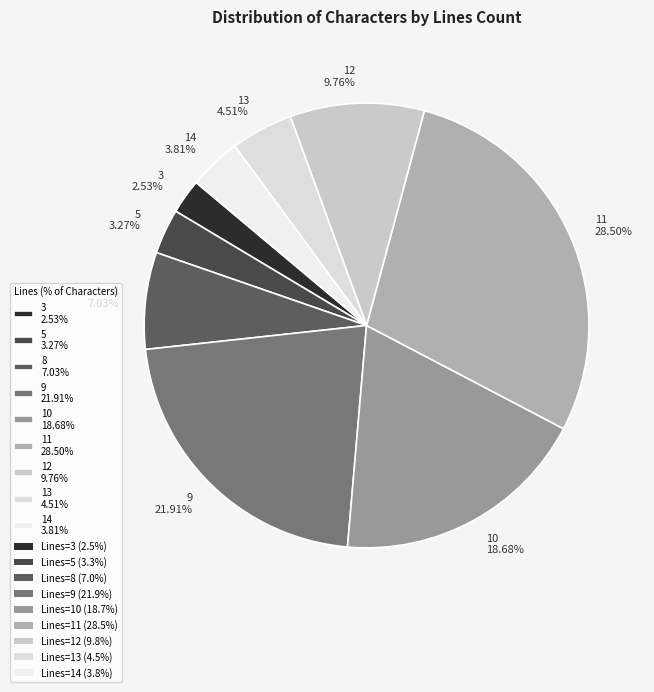

How many slices are in this pie chart?

9